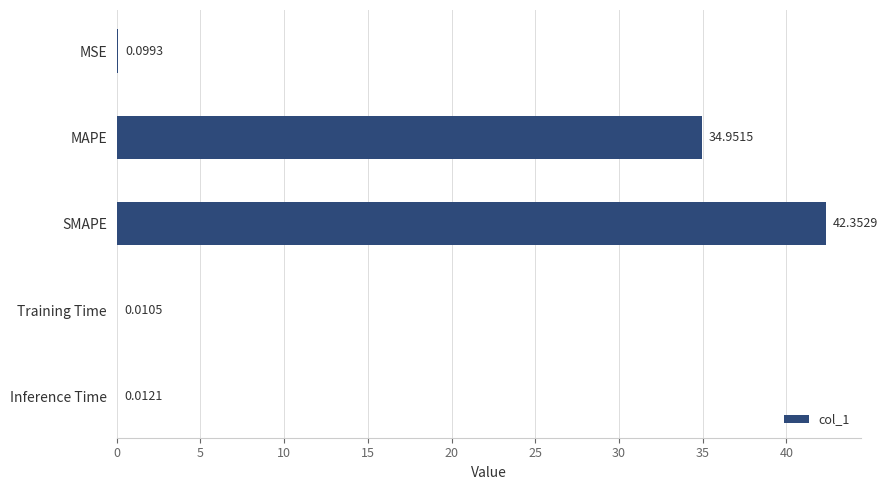

At which label is the value closest to 21?

MAPE